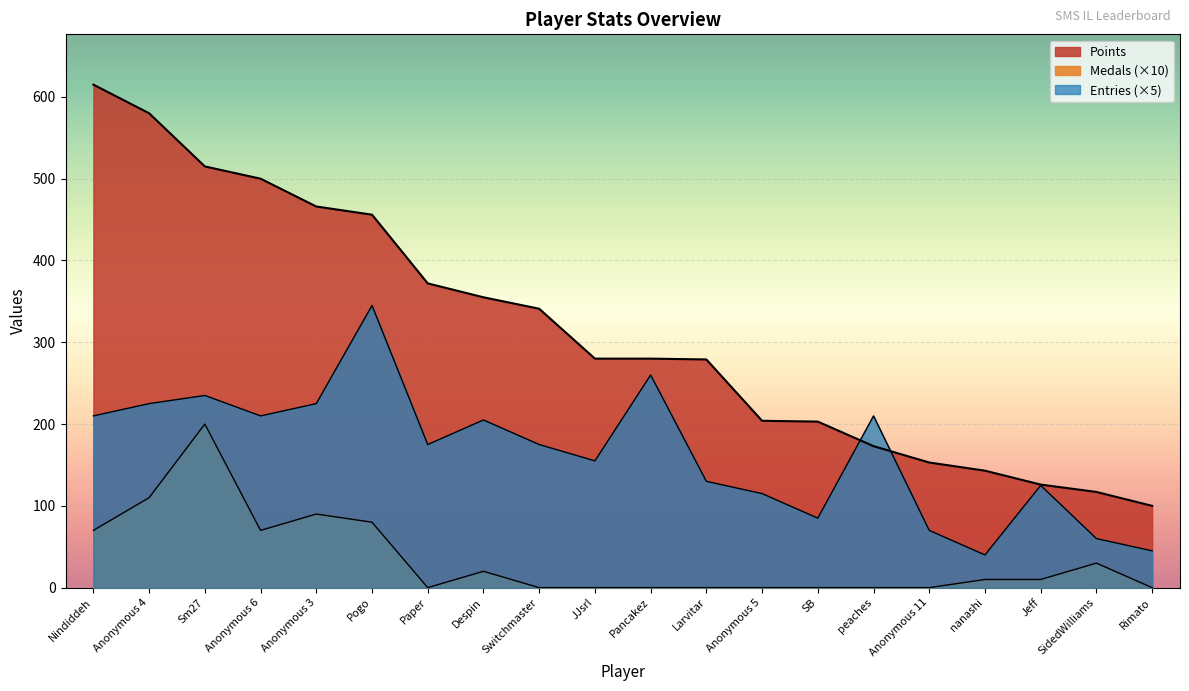

How many lines are shown in the chart?

3